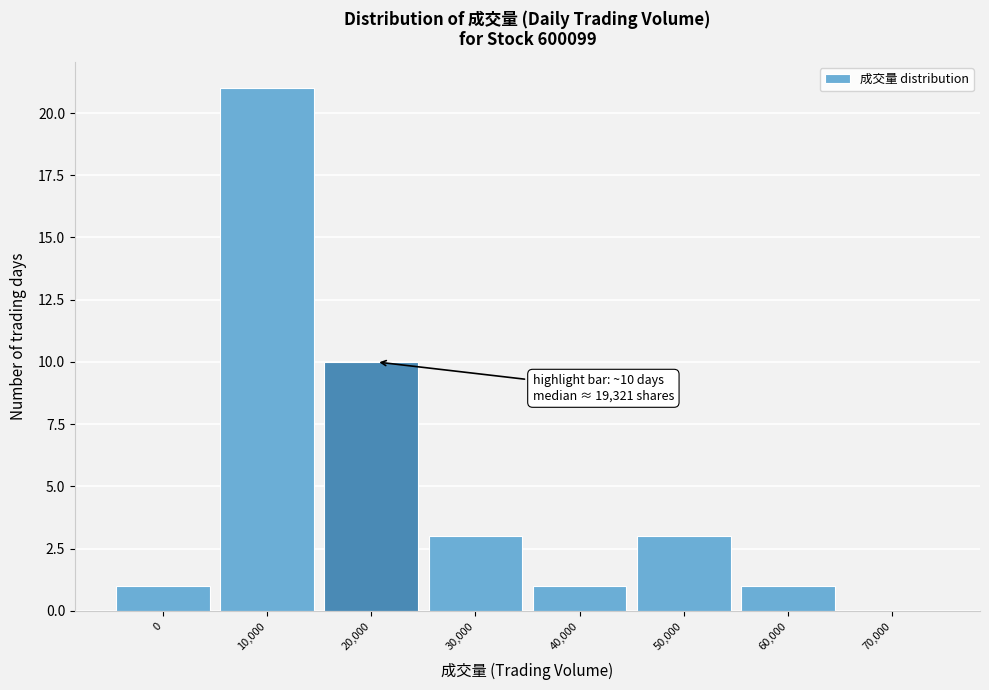

Reading left to right, list all the values displayed in this chart.

0=1	10,000=21	20,000=10	30,000=3	40,000=1	50,000=3	60,000=1	70,000=0